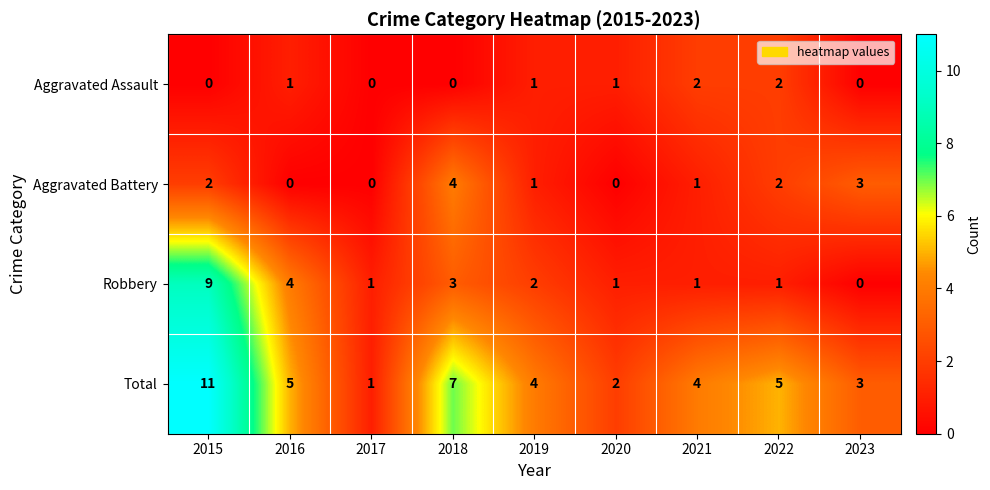

How many Robbery values are between 1 and 3?

6